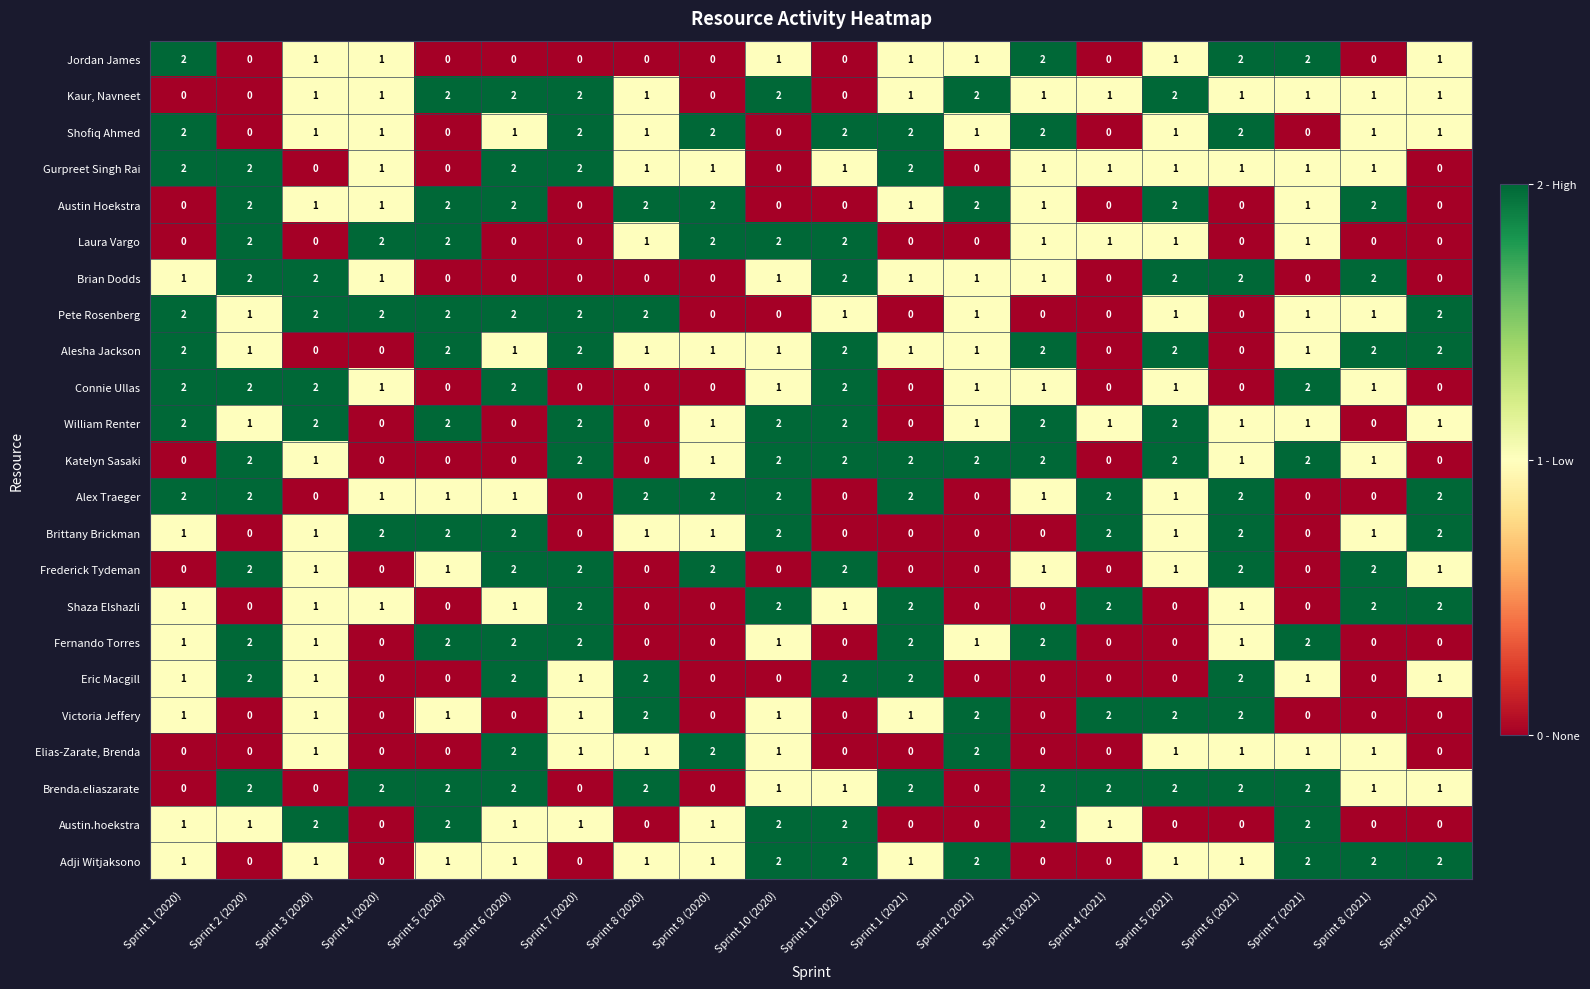

True or false: Gurpreet Singh Rai has a value of 4 at Sprint 1 (2020).

False